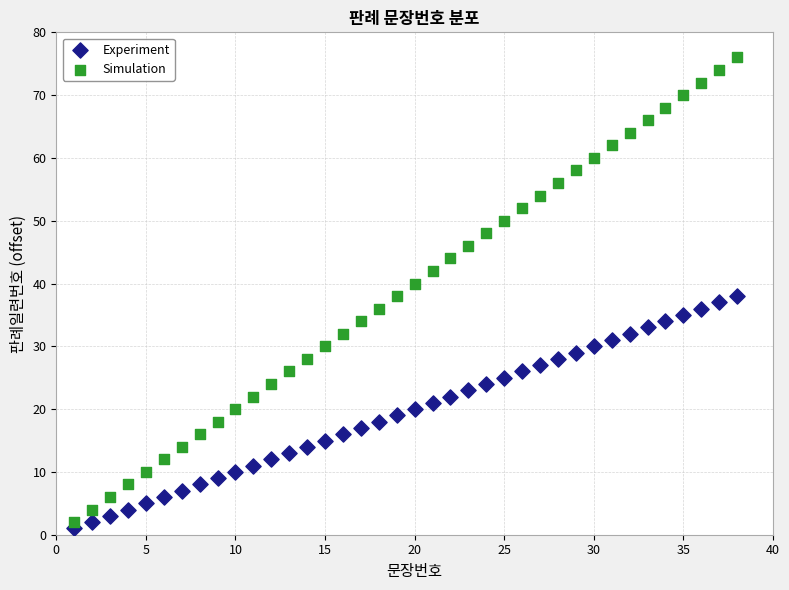

Across all data points, what is the range of X values (max minus min)?

37